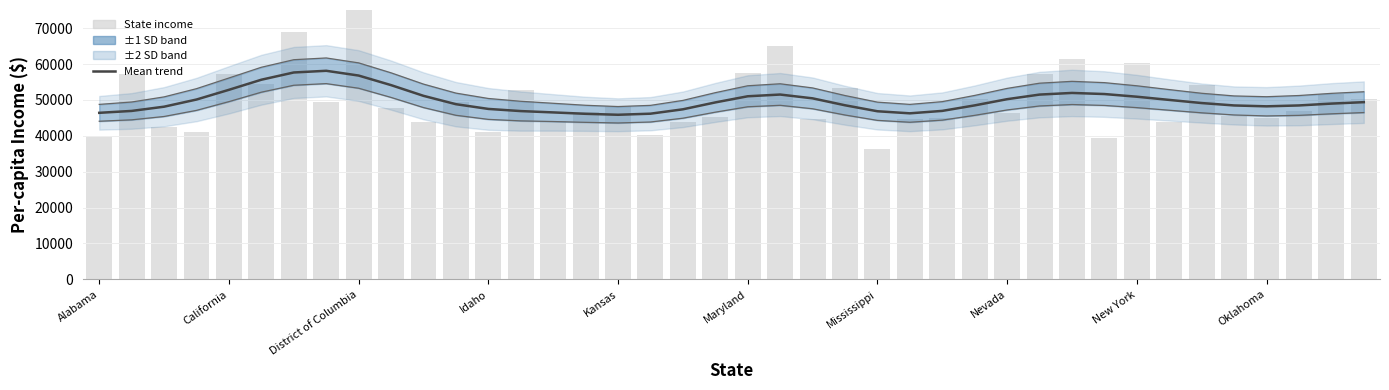

The value of Mean at 10 is 51147.9. True or false?

True